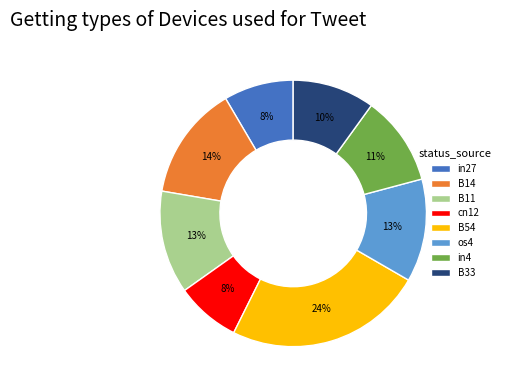

Approximately how many times larger is the value at B11 compared to cn12?

1.6